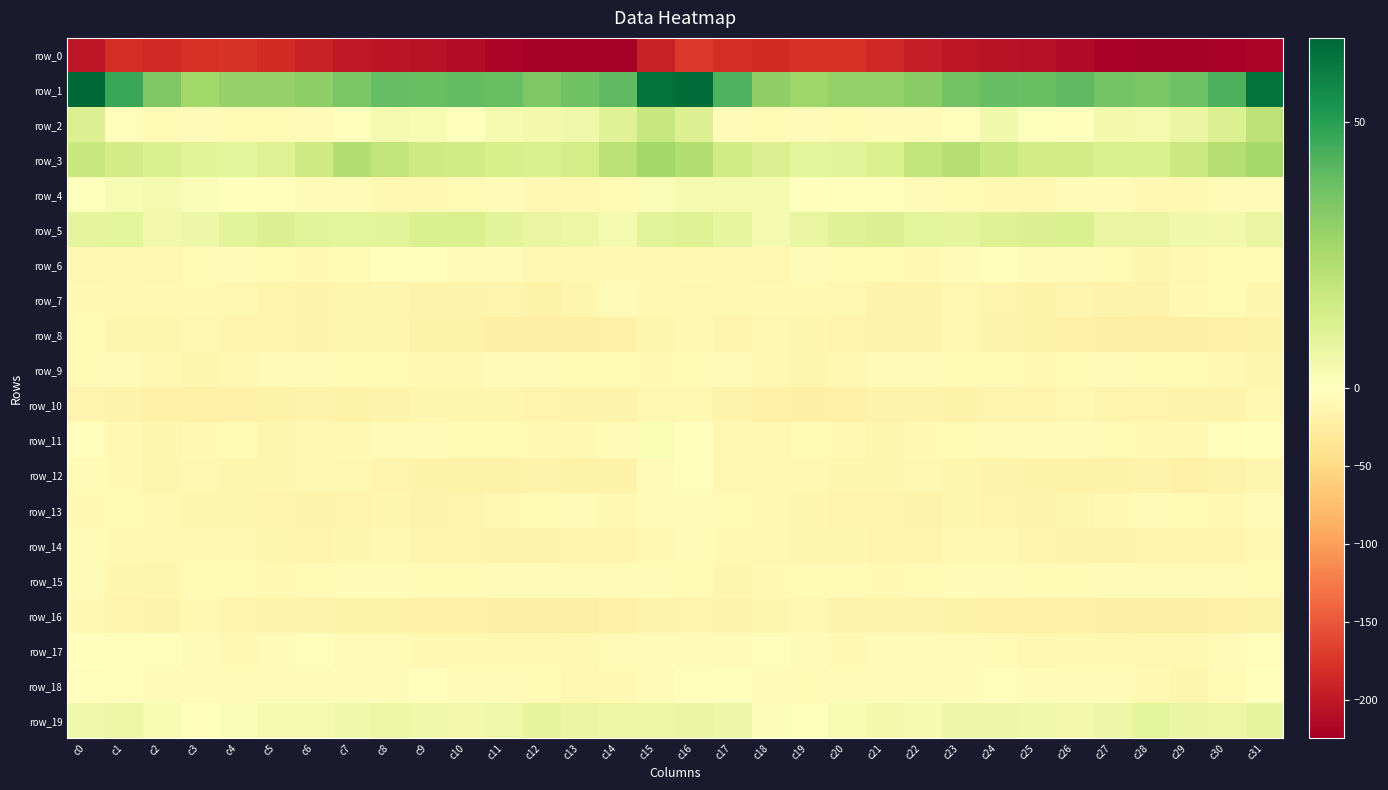

The row_4 series shows -4.8 at c22. True or false?

True